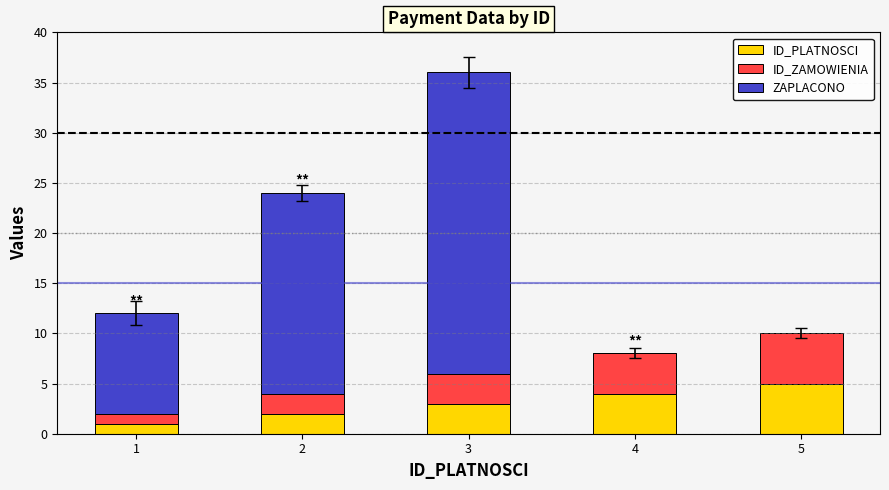

What is the highest value of the ID_PLATNOSCI series?

5